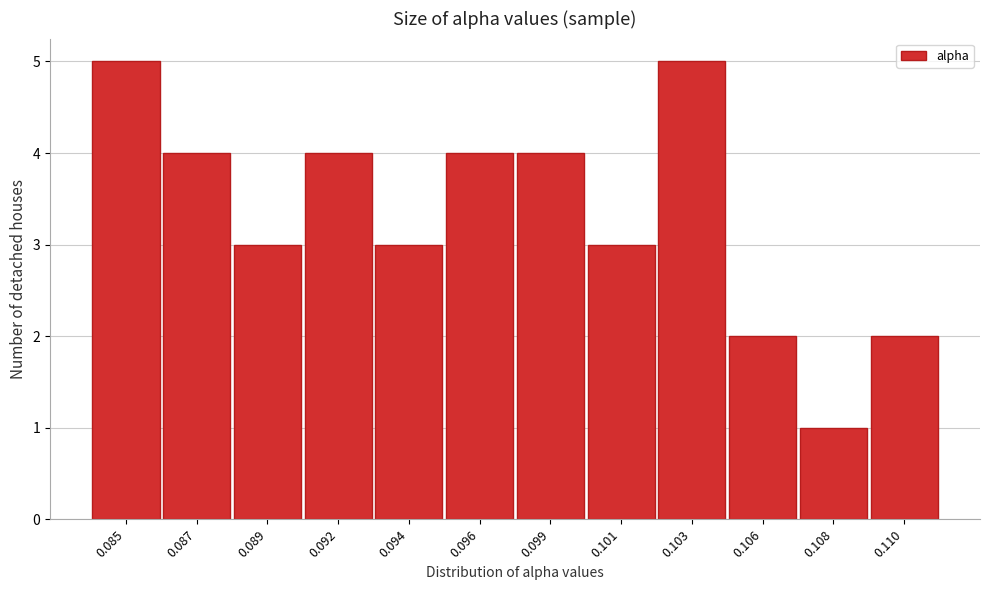

Reading left to right, extract all data points from this chart.

0.085=5	0.087=4	0.089=3	0.092=4	0.094=3	0.096=4	0.099=4	0.101=3	0.103=5	0.106=2	0.108=1	0.110=2